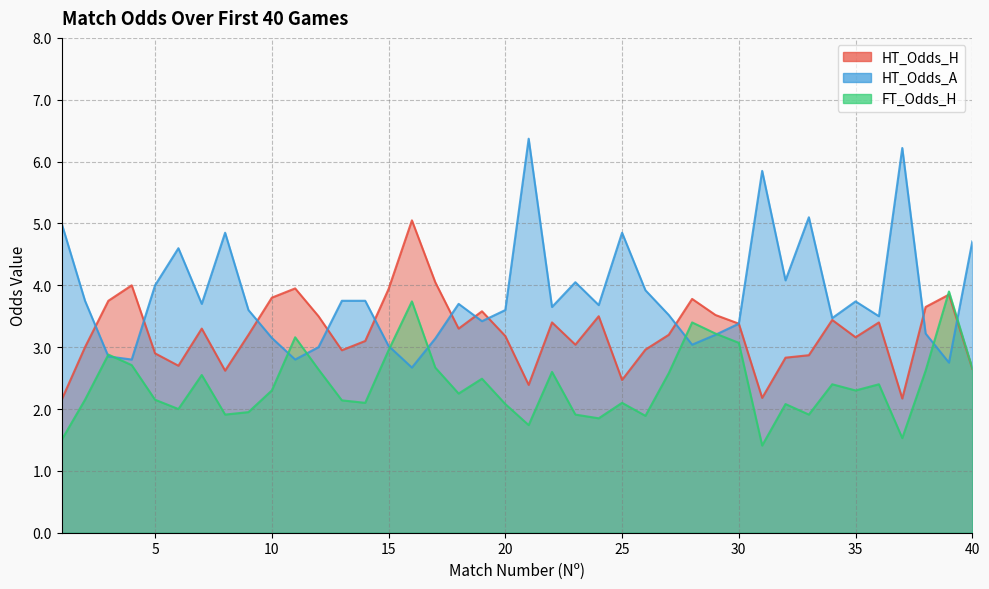

Where is the first local maximum for HT_Odds_A?

6